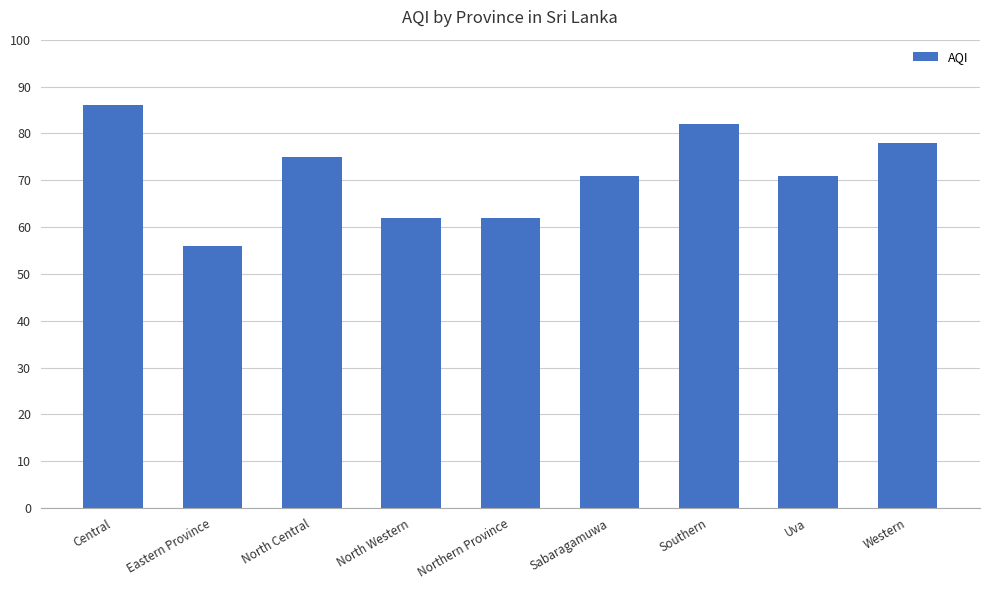

What is the sum of the values at Sabaragamuwa and Eastern Province?

127